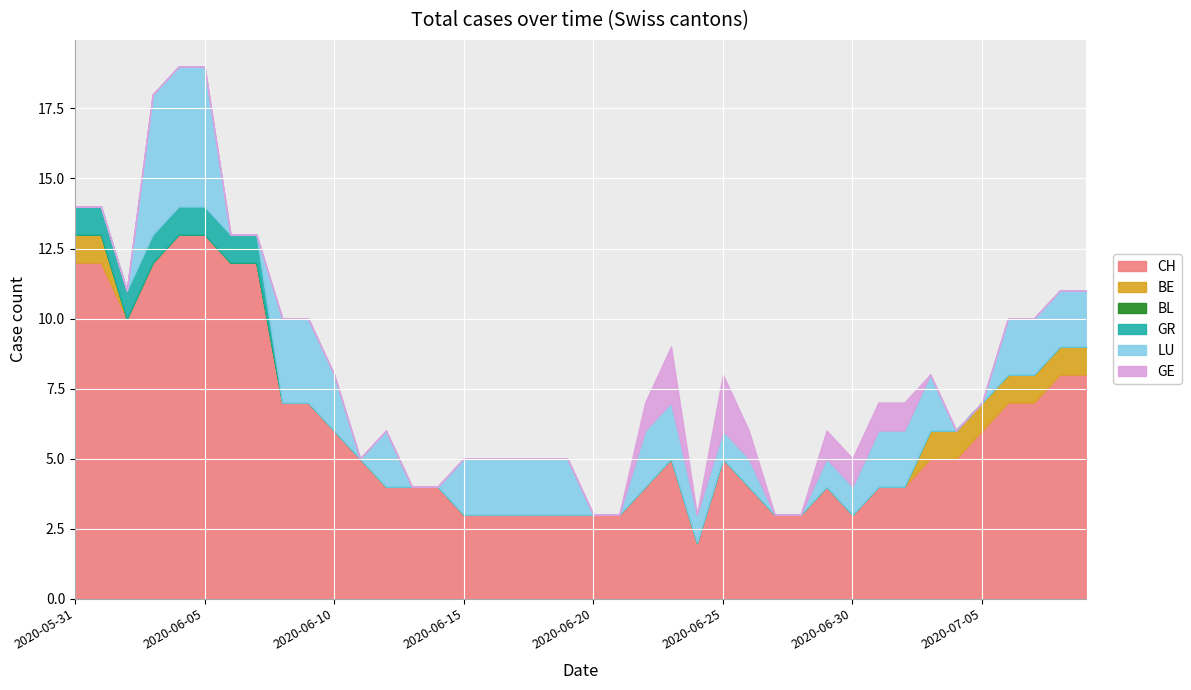

How many lines are shown in the chart?

6